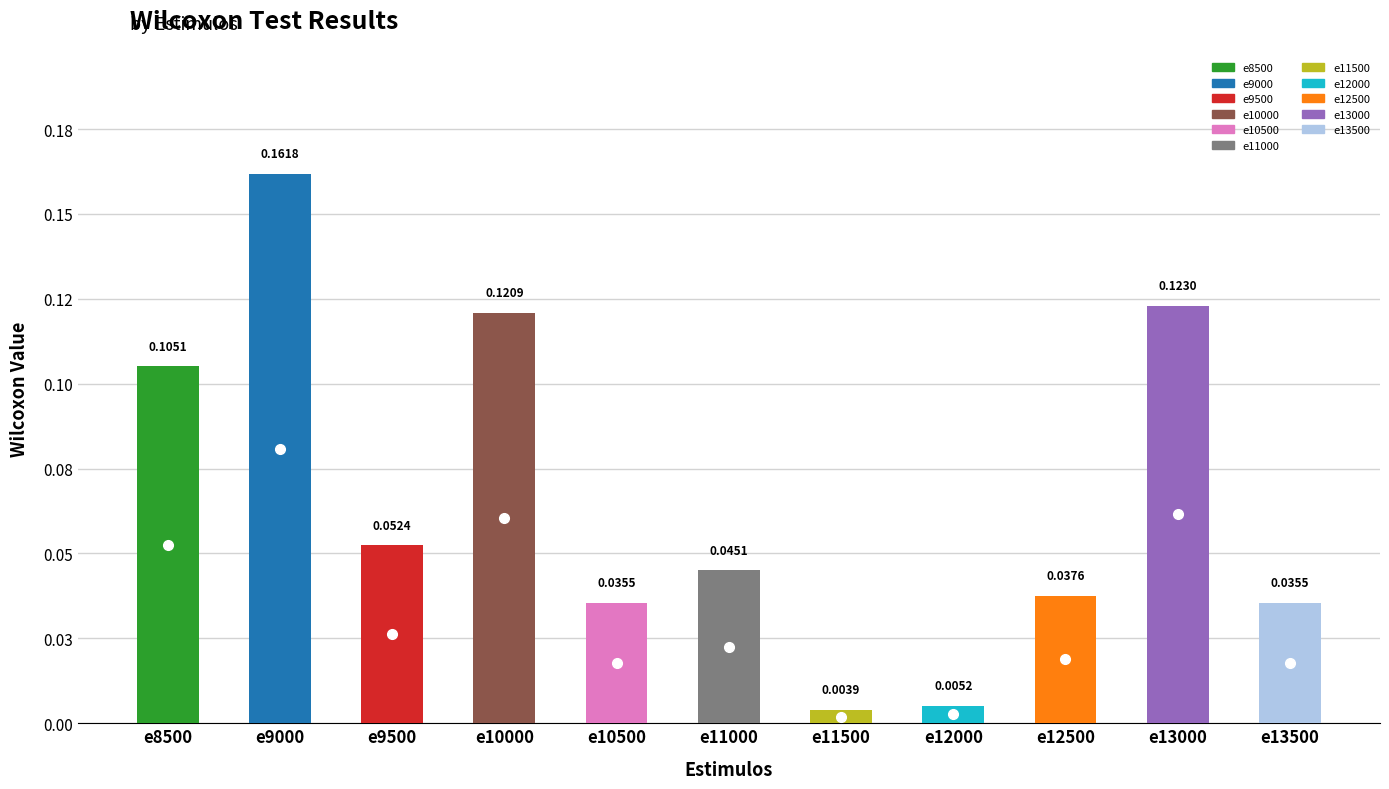

Reading left to right, extract all data points from this chart.

e8500=0.1	e9000=0.2	e9500=0.1	e10000=0.1	e10500=0.0	e11000=0.0	e11500=0.0	e12000=0.0	e12500=0.0	e13000=0.1	e13500=0.0